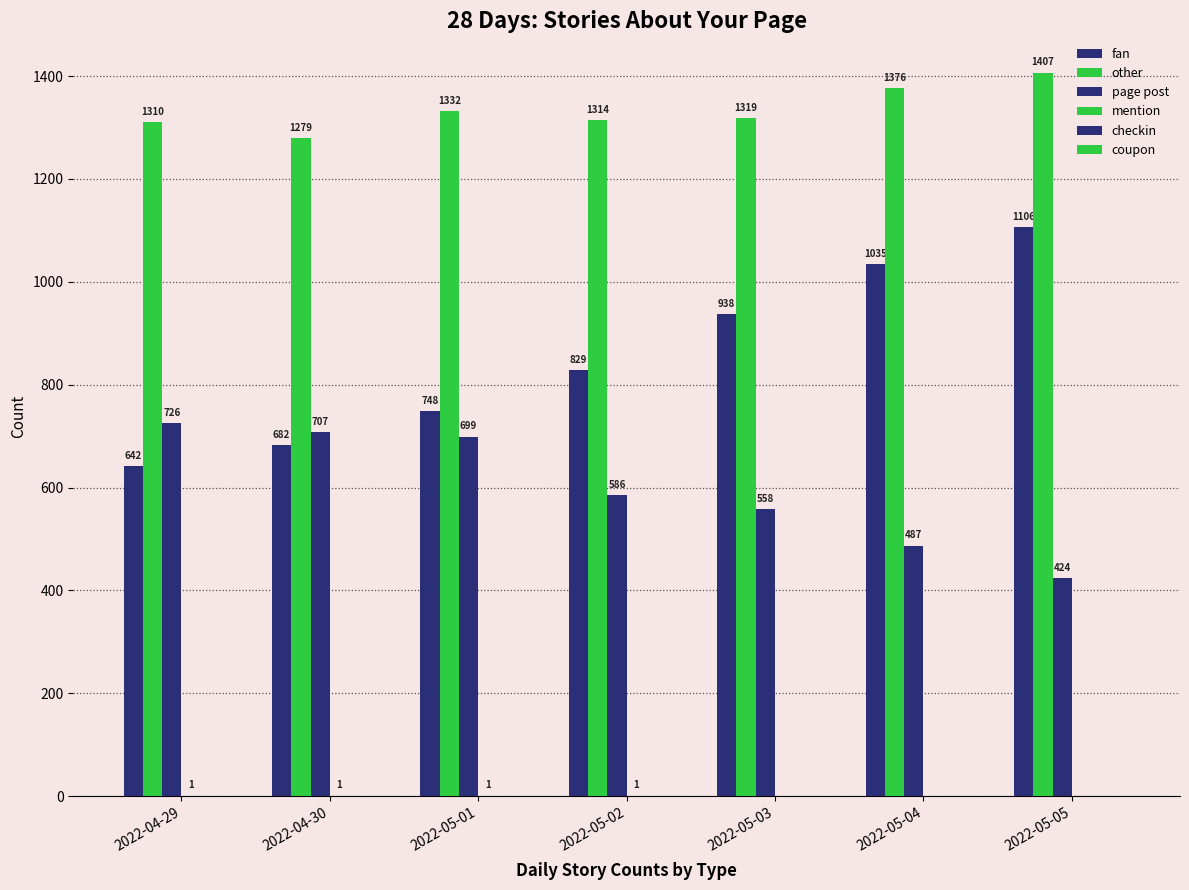

How many groups of bars are there?

7